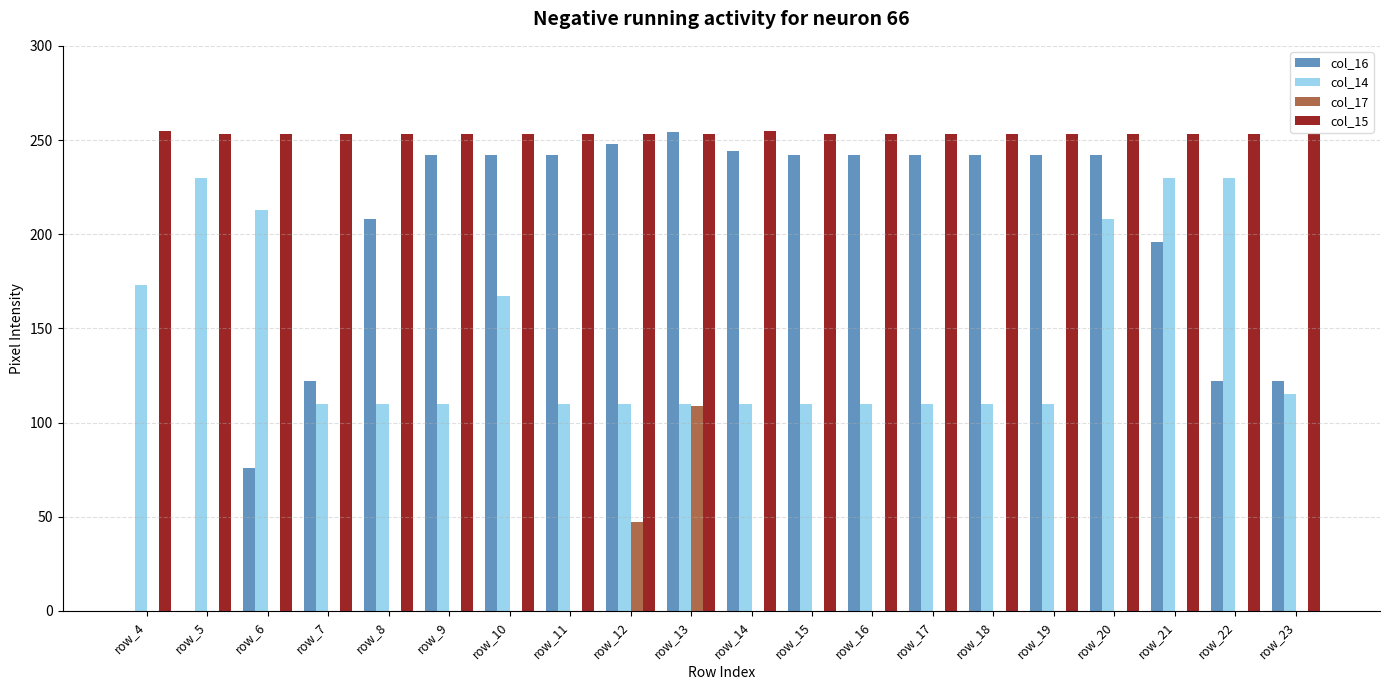

Reading right to left, list all the values displayed in this chart.

col_16: 122	122	196	242	242	242	242	242	242	244	254	248	242	242	242	208	122	76	0	0
col_14: 115	230	230	208	110	110	110	110	110	110	110	110	110	167	110	110	110	213	230	173
col_17: 0	0	0	0	0	0	0	0	0	0	109	47	0	0	0	0	0	0	0	0
col_15: 253	253	253	253	253	253	253	253	253	255	253	253	253	253	253	253	253	253	253	255